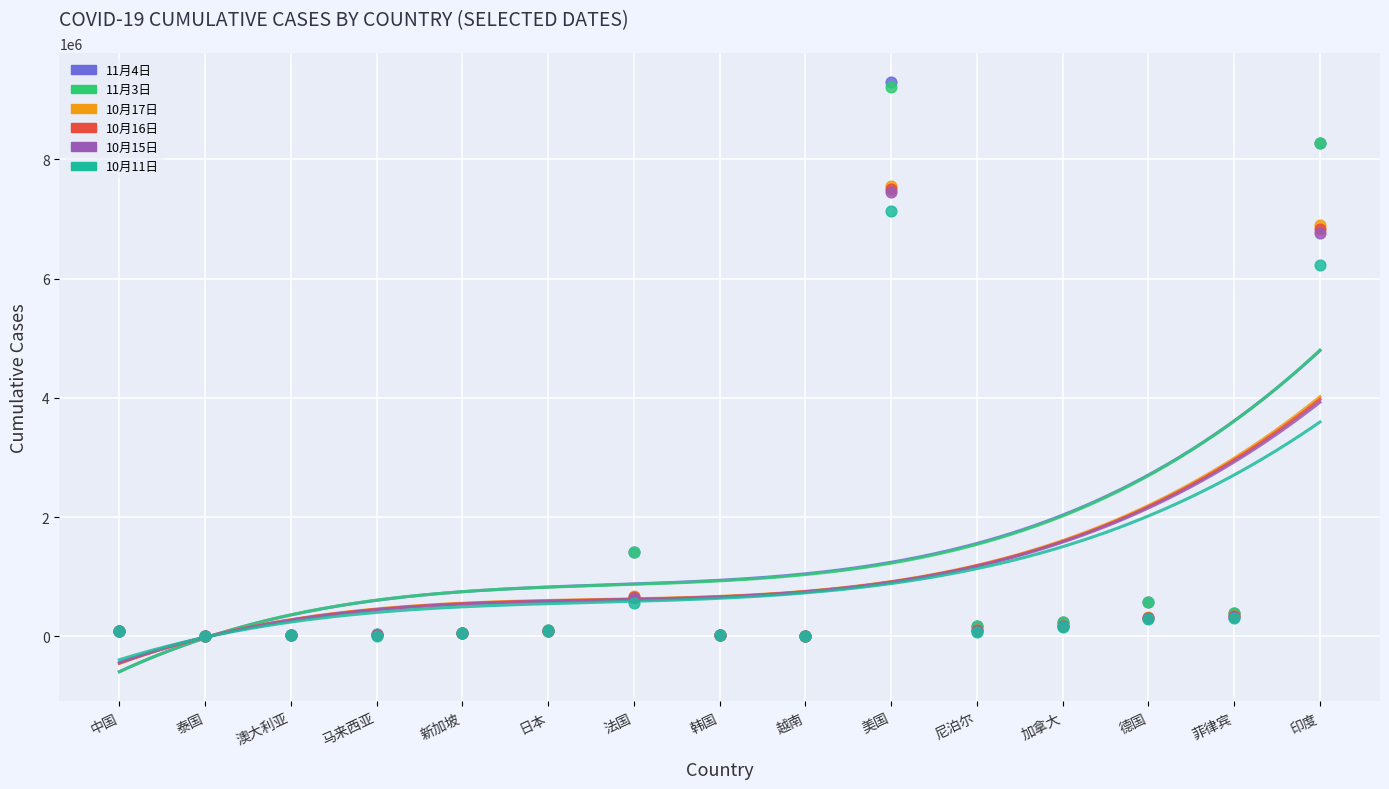

Which series has the widest spread of Y values?

11月4日